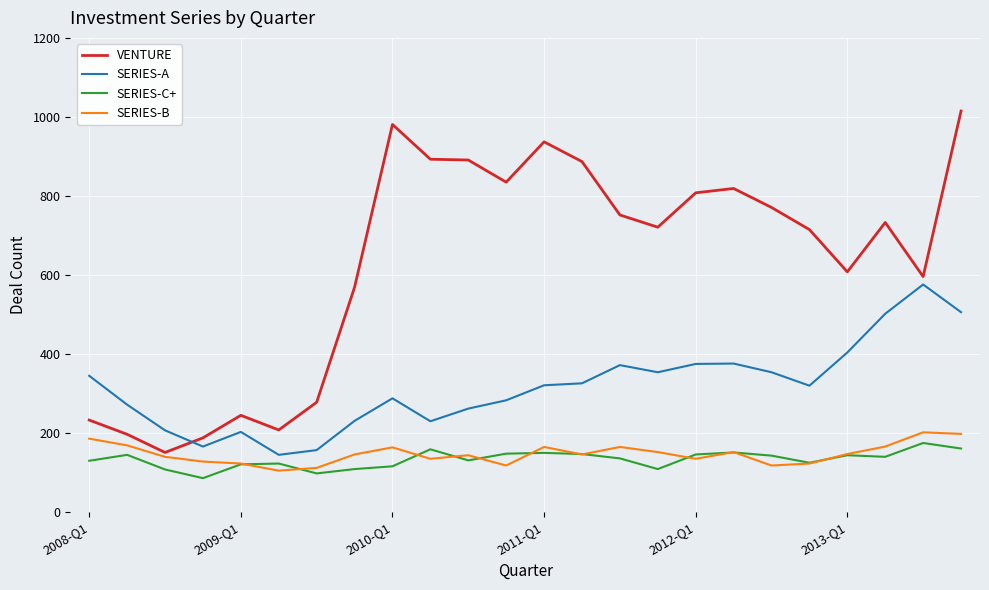

True or false: SERIES-C+ and VENTURE intersect in this chart.

False